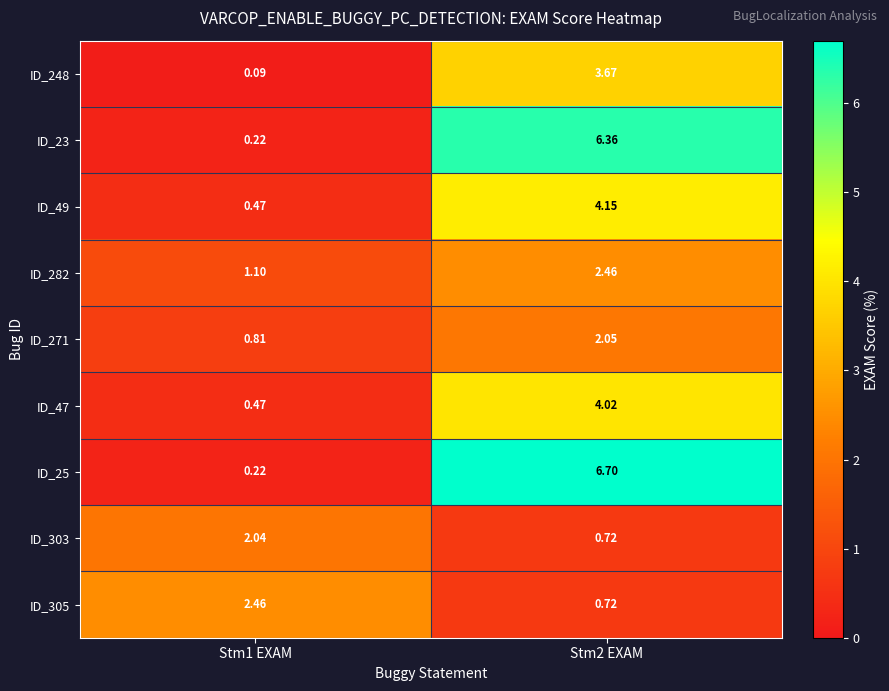

Is the value of ID_47 at Stm2 EXAM greater than the value of ID_271 at Stm2 EXAM?

Yes